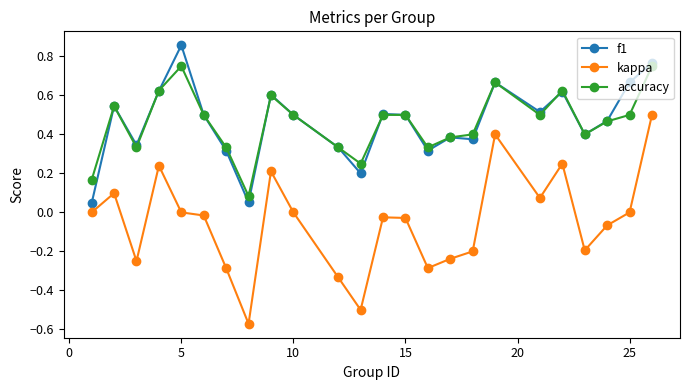

True or false: f1 and kappa cross at least once.

False